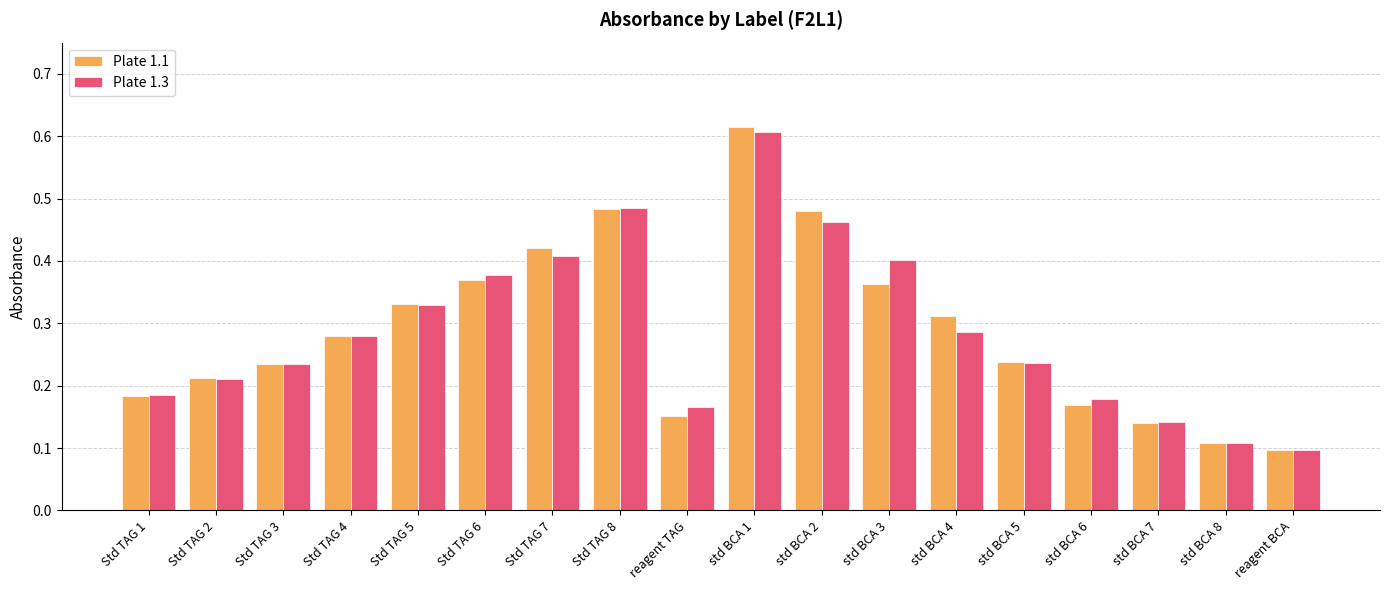

At how many categories does at least one series exceed 0?

18